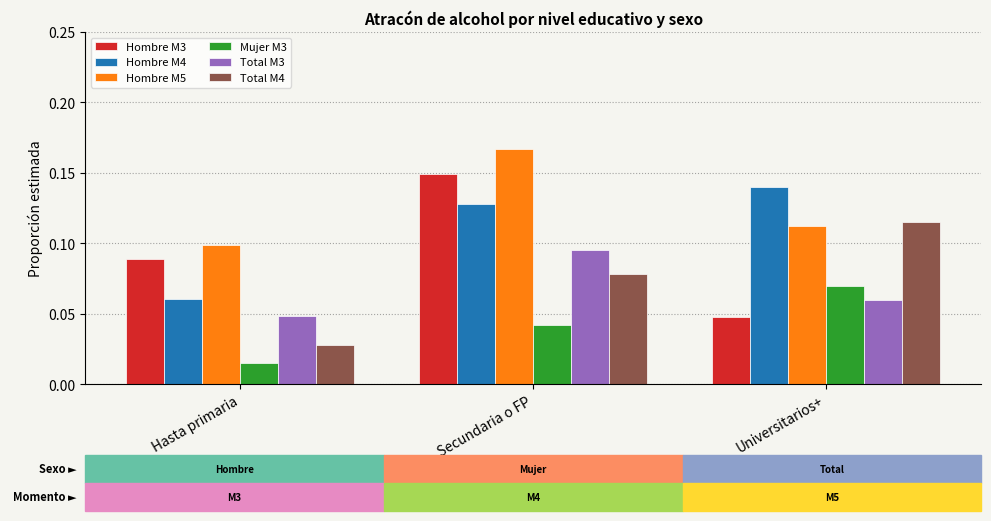

Which series changed the most between Hasta primaria and Secundaria o FP?

Hombre M5